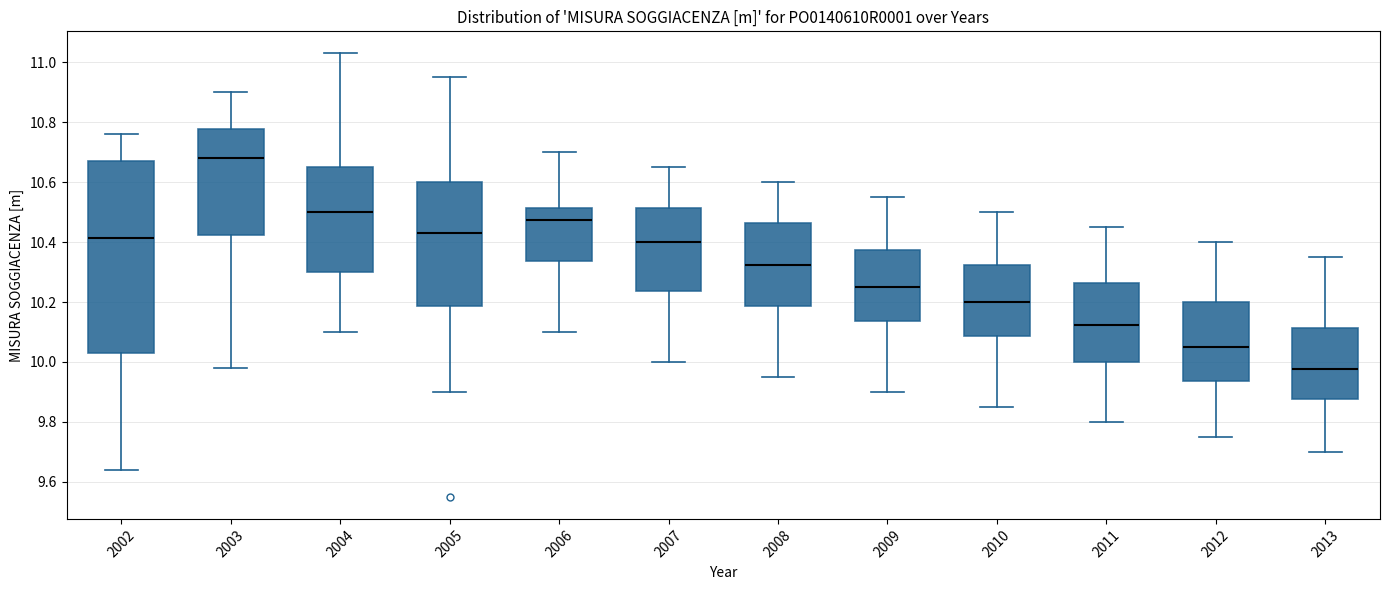

Comparing the boxes themselves (not the whiskers), which one is the tallest?

2002